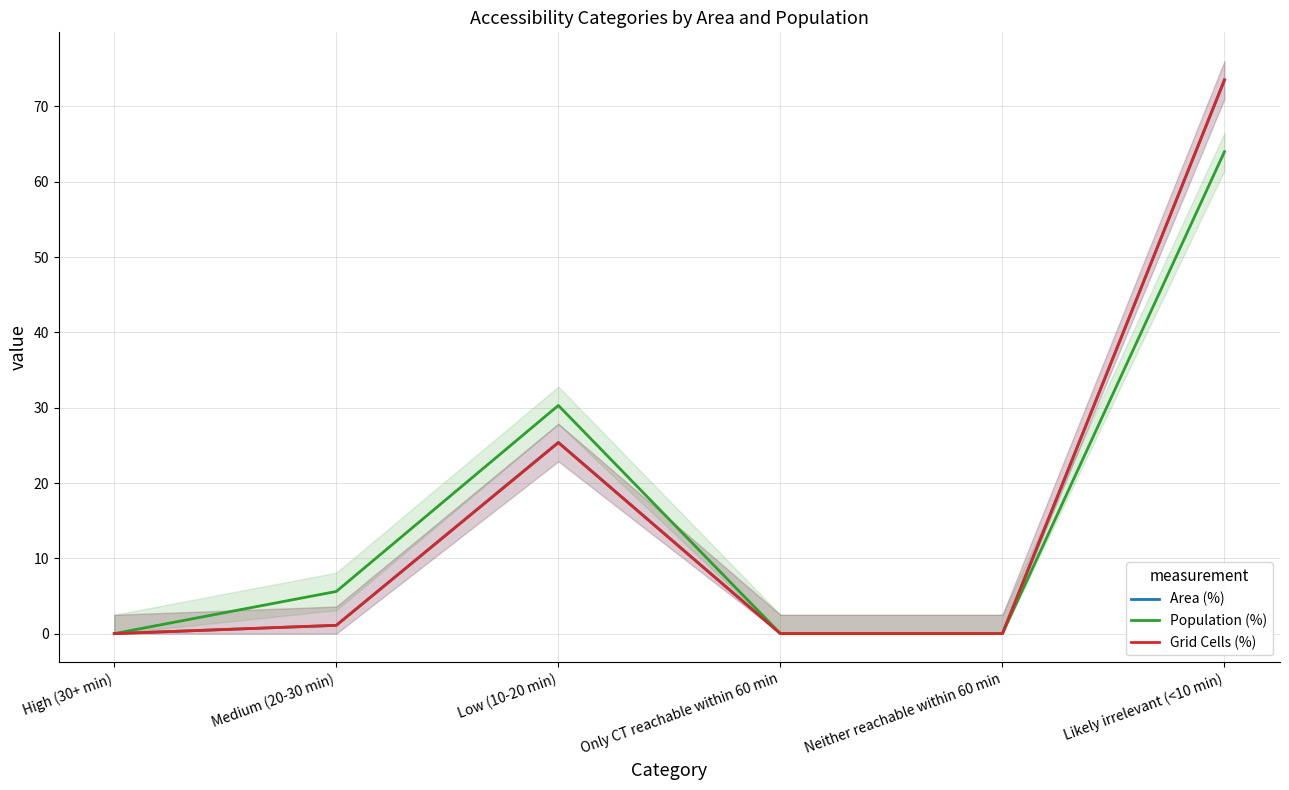

Reading right to left, list all the values displayed in this chart.

Area (%): 73.5	0.0	0.0	25.4	1.1	0.0
Population (%): 64.0	0.0	0.0	30.3	5.6	0.0
Grid Cells (%): 73.5	0.0	0.0	25.4	1.1	0.0